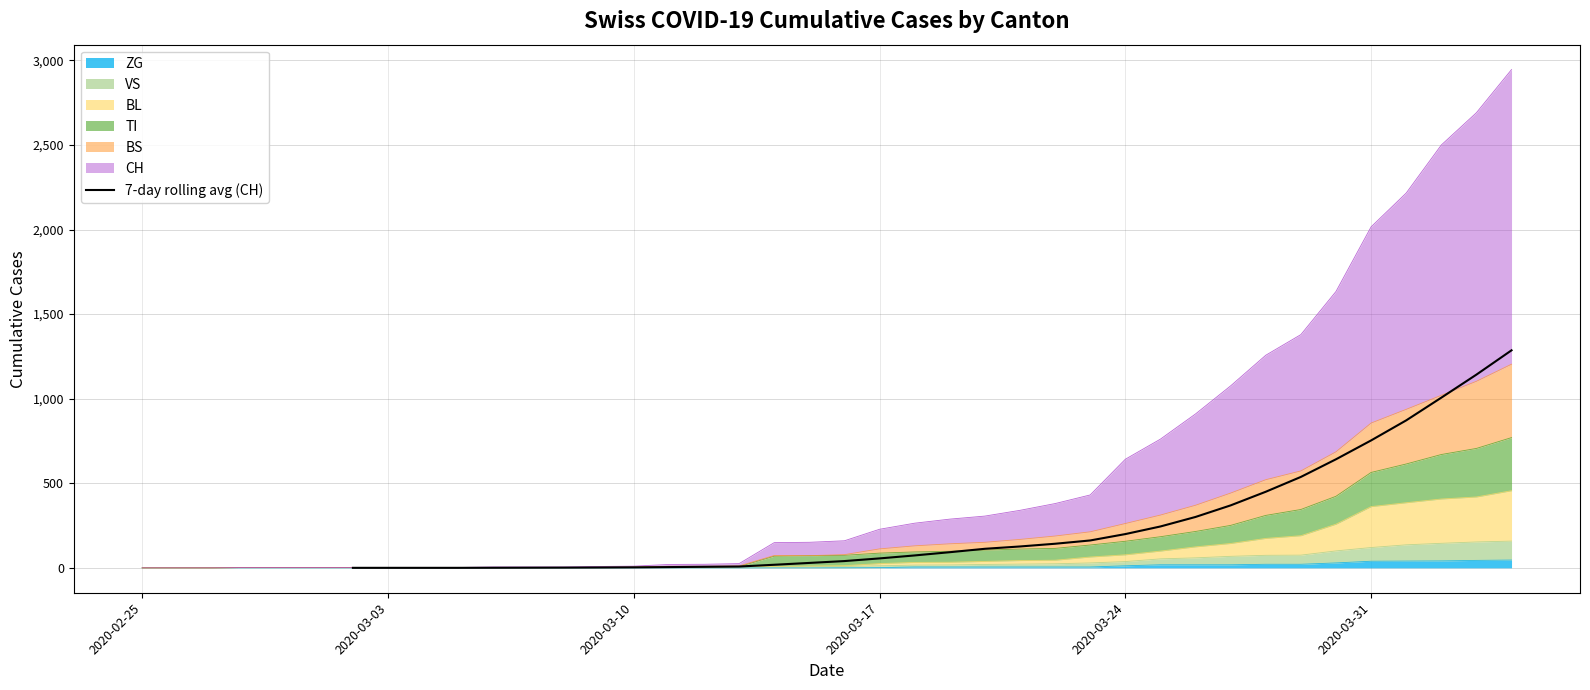

The chart shows a value of 47.6 at 13. True or false?

False